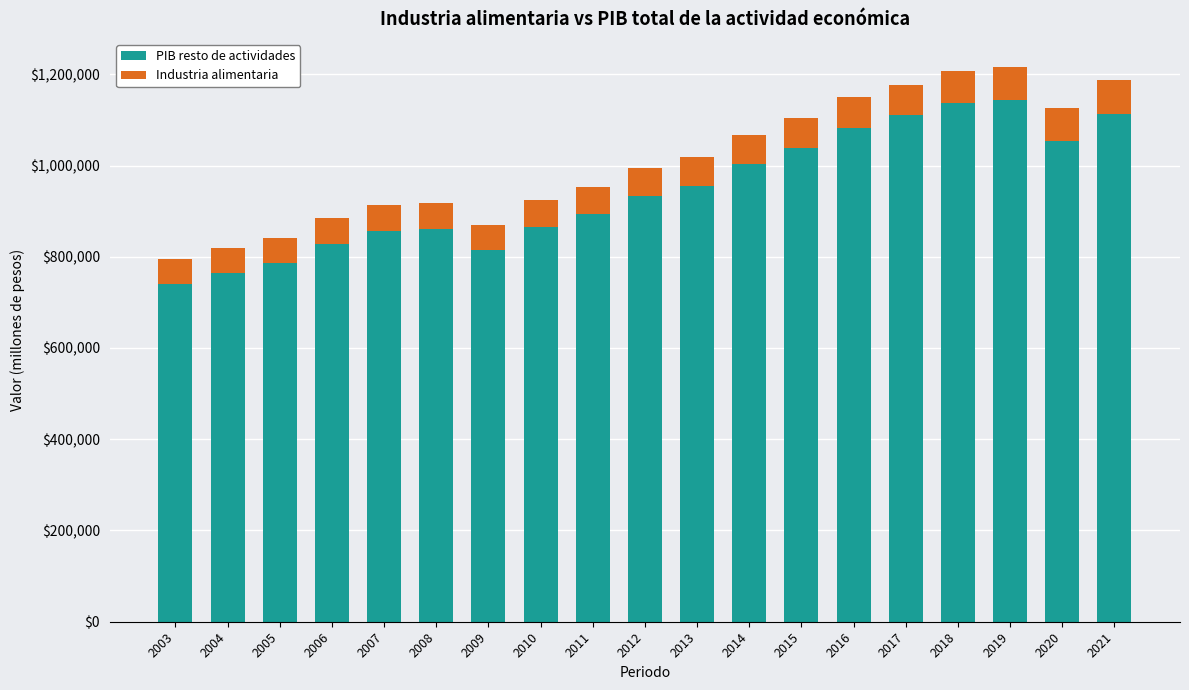

What is the total value across all series at 2015?

1104884.9